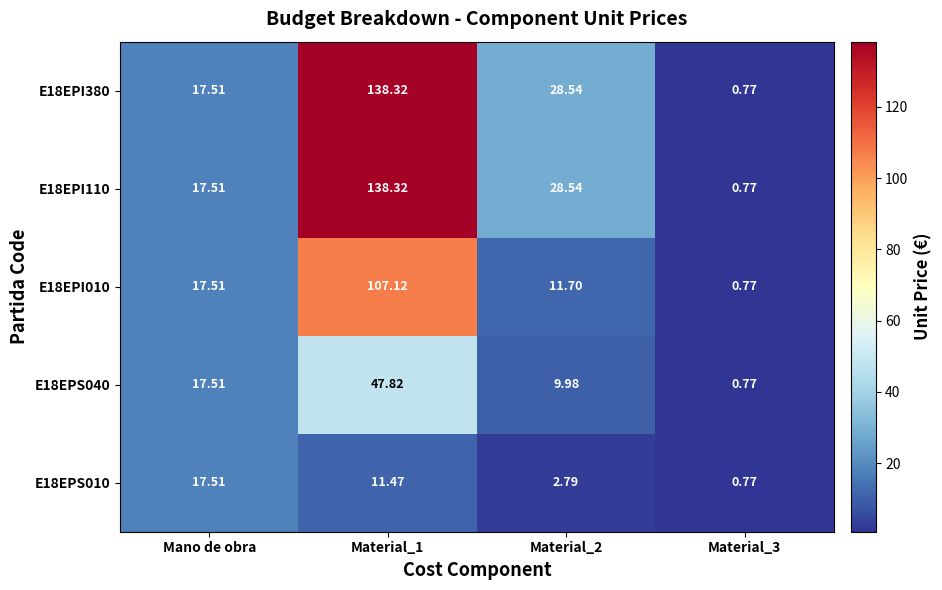

Is the value of E18EPI010 at Mano de obra greater than the value of E18EPS010 at Material_3?

Yes